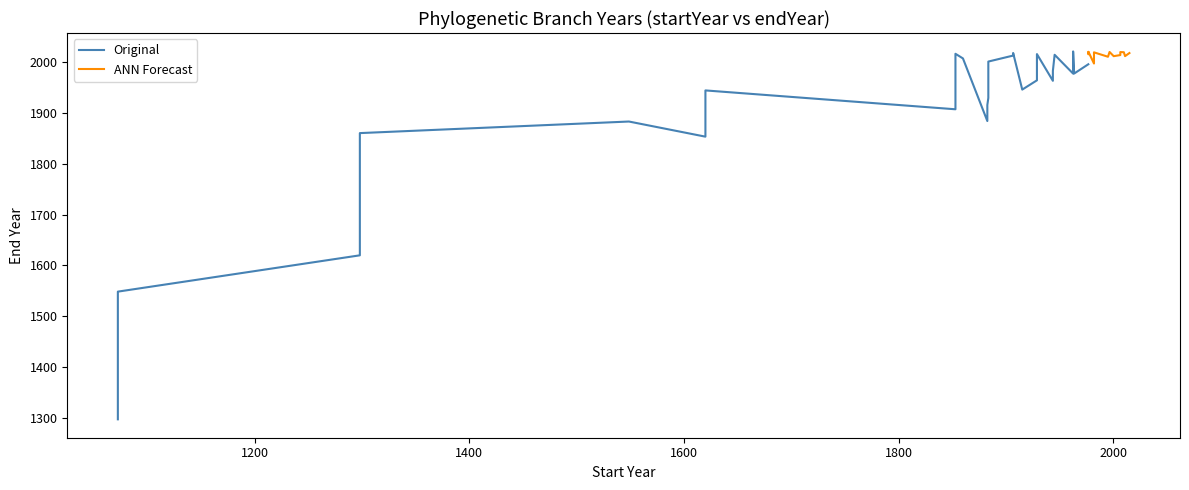

How many data points does each series have?

40